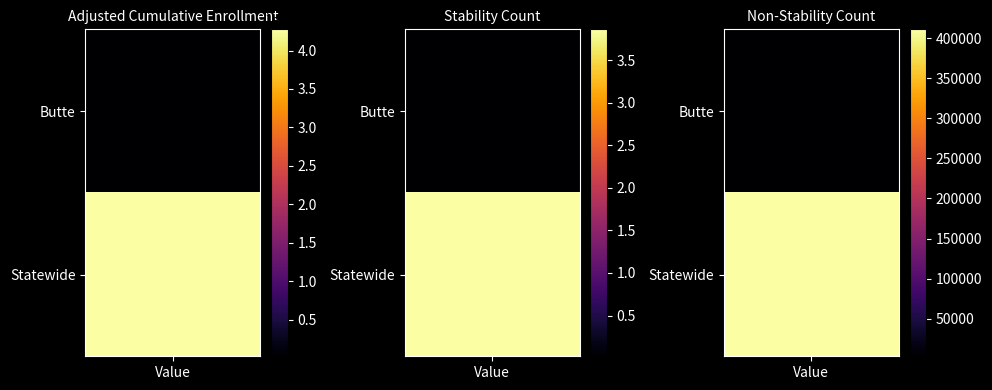

What is the difference between the AdjustedCumulativeEnrollment values at Butte and Statewide?

4251582